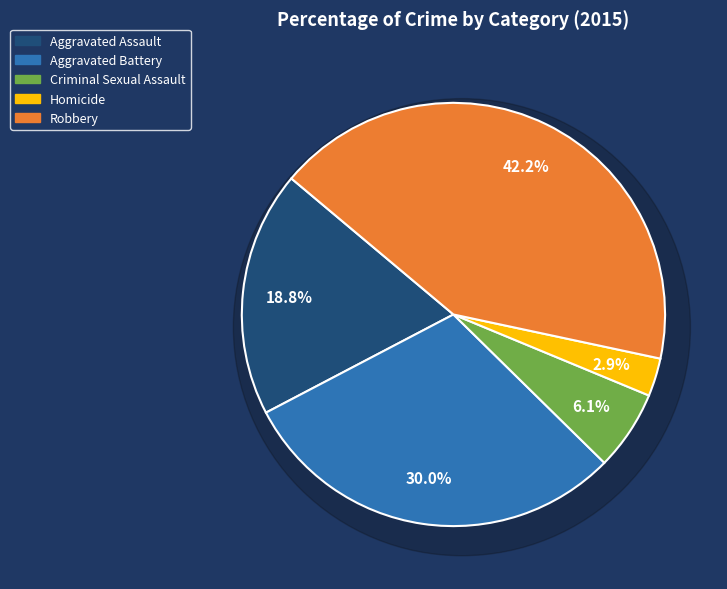

Is there any slice that represents more than half of the pie?

No